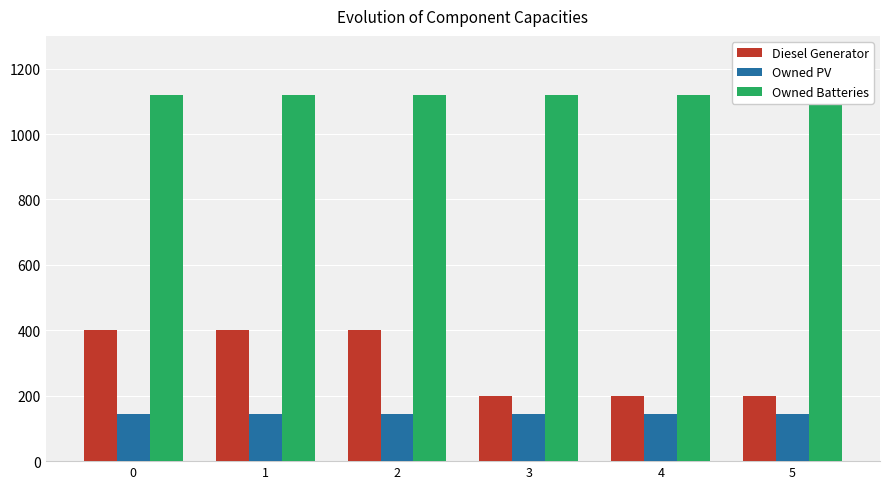

Which has a higher value, 2 or 5?

2